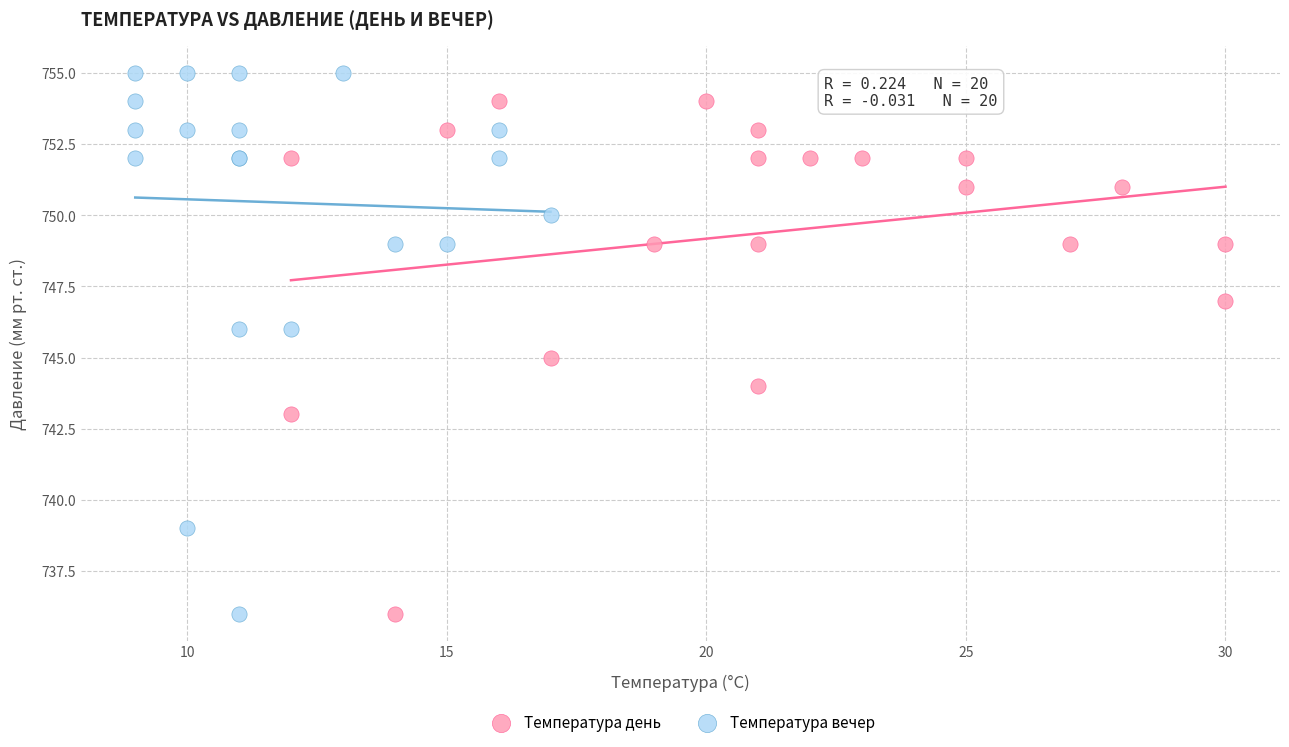

Which series has the largest Y range (max minus min)?

Температура вечер